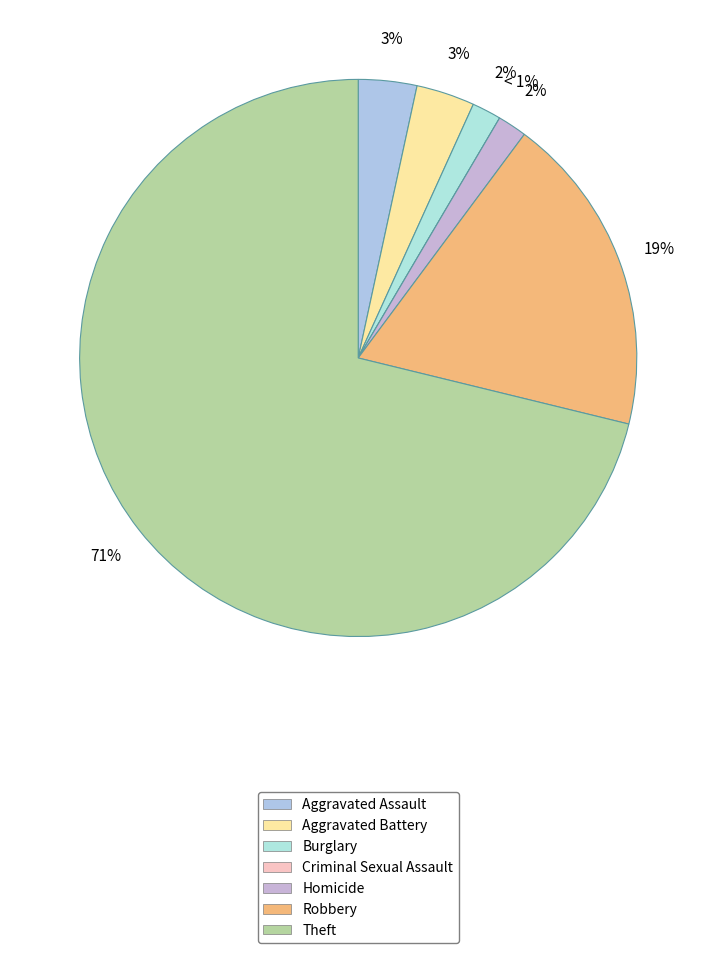

Rank the categories by value from lowest to highest.

Criminal Sexual Assault, Burglary, Homicide, Aggravated Assault, Aggravated Battery, Robbery, Theft